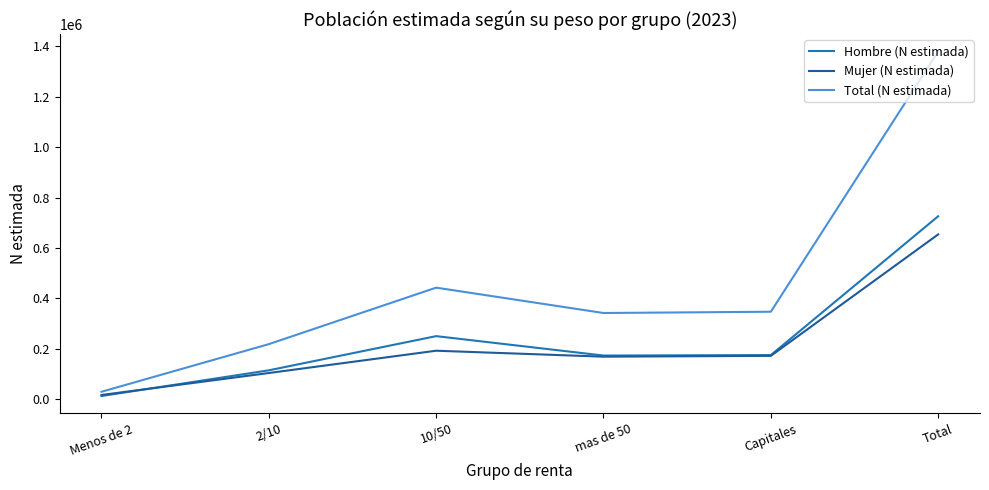

Does the chart display data point markers on the line(s)?

No